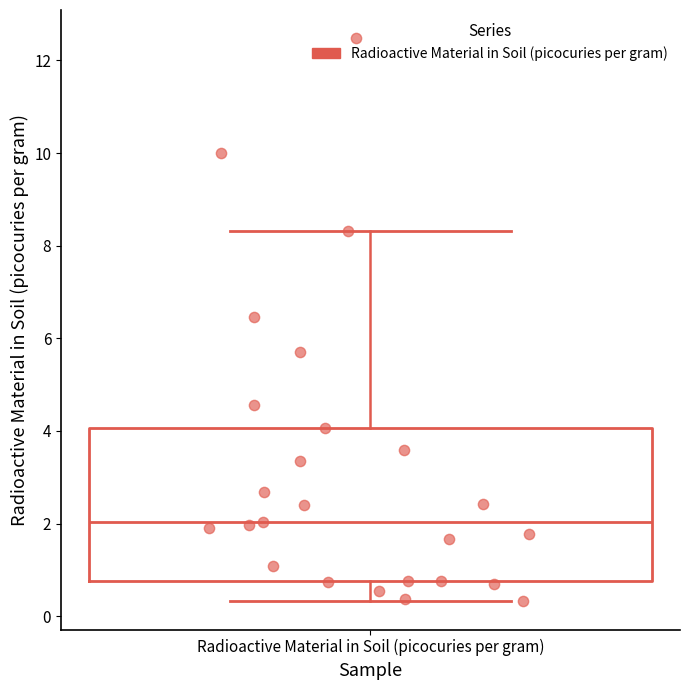

Where does the median line of the box for Radioactive Material in Soil (picocuries per gram) sit on the y-axis? The values are not printed on the chart, so give them approximately, as read against the axis.

2.0